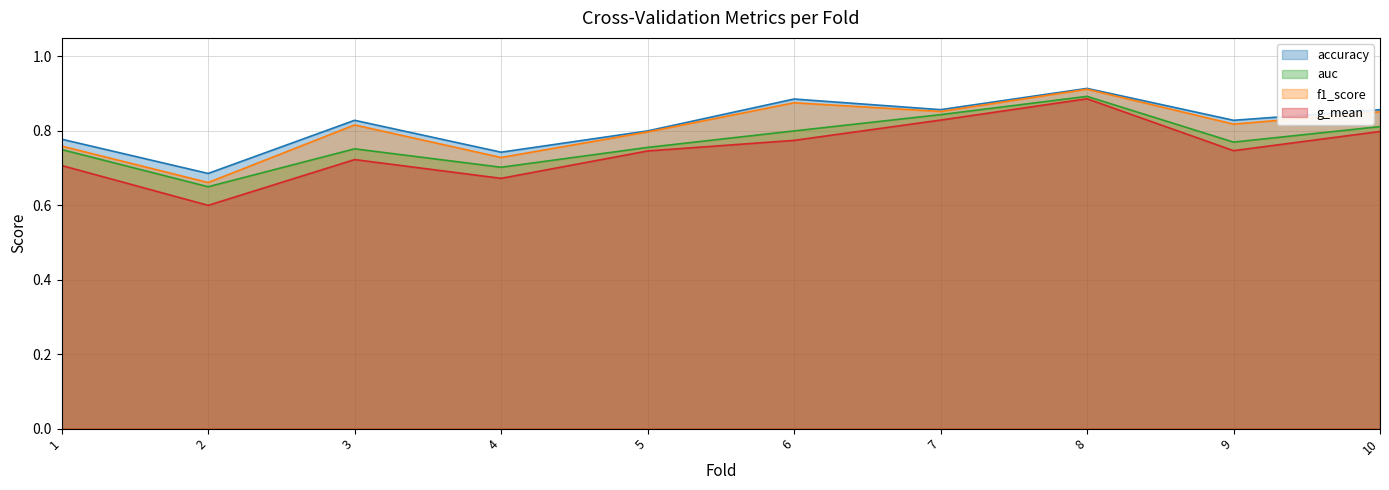

Reading left to right, extract all data points from this chart.

accuracy: 1=0.8	2=0.7	3=0.8	4=0.7	5=0.8	6=0.9	7=0.9	8=0.9	9=0.8	10=0.9
auc: 1=0.8	2=0.7	3=0.8	4=0.7	5=0.8	6=0.8	7=0.8	8=0.9	9=0.8	10=0.8
f1_score: 1=0.8	2=0.7	3=0.8	4=0.7	5=0.8	6=0.9	7=0.9	8=0.9	9=0.8	10=0.9
g_mean: 1=0.7	2=0.6	3=0.7	4=0.7	5=0.7	6=0.8	7=0.8	8=0.9	9=0.7	10=0.8